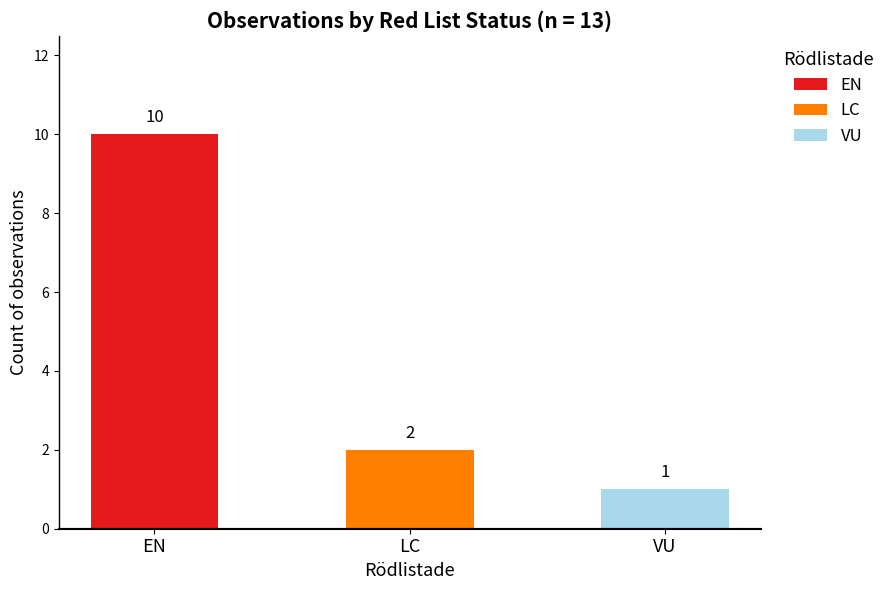

Reading right to left, transcribe all the data shown in this chart.

1	2	10